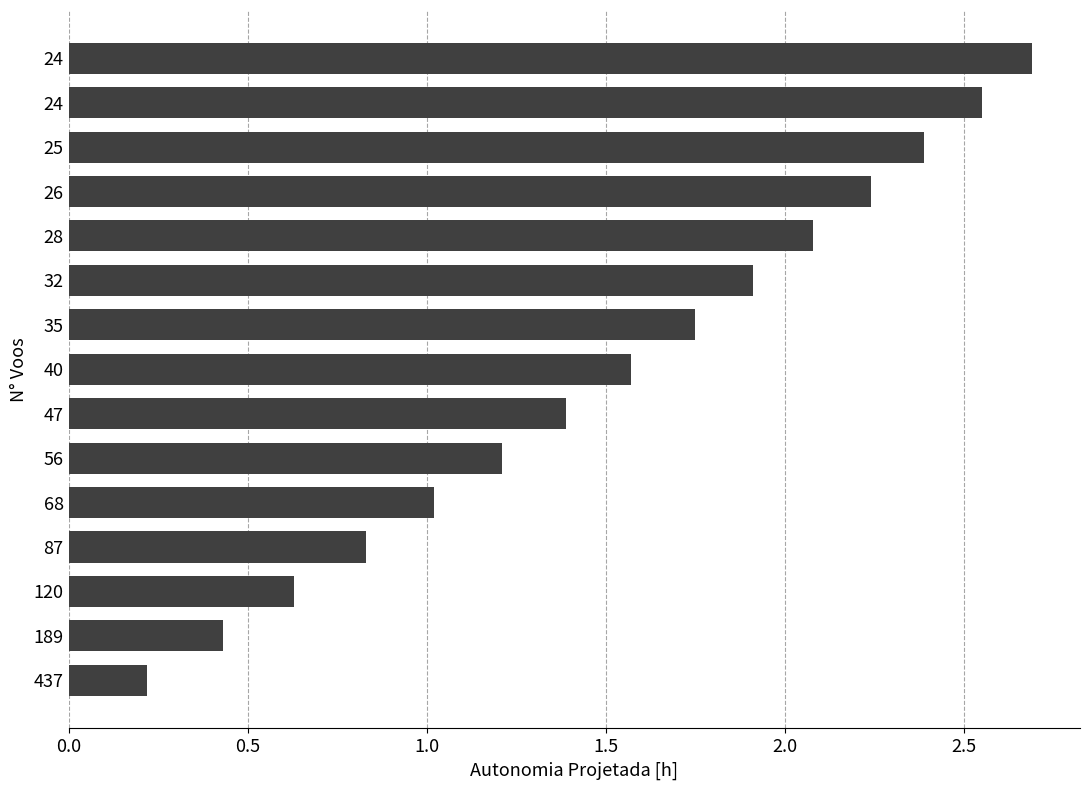

What is the smallest value displayed?

0.2